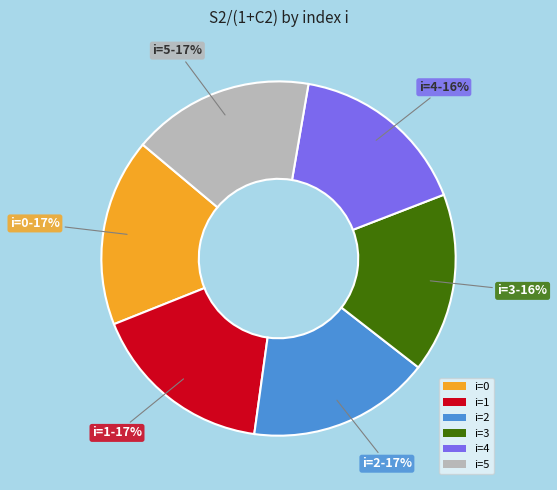

Is it true that i=3 is 16% of the pie?

True